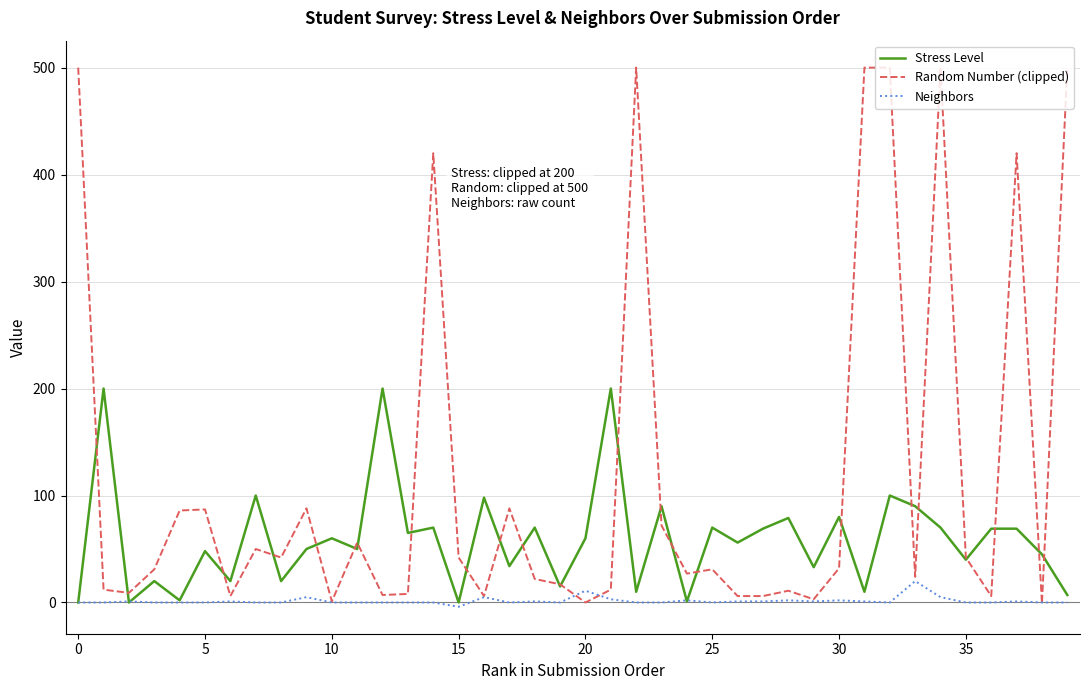

Rank the series by their average value, from highest to lowest.

Random Number (clipped), Stress Level, Neighbors